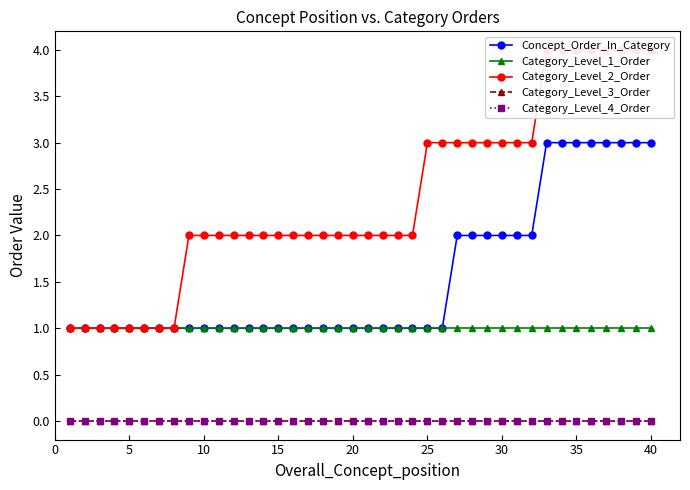

Is the value of Category_Level_2_Order at 33 greater than the value of Category_Level_3_Order at 33?

Yes